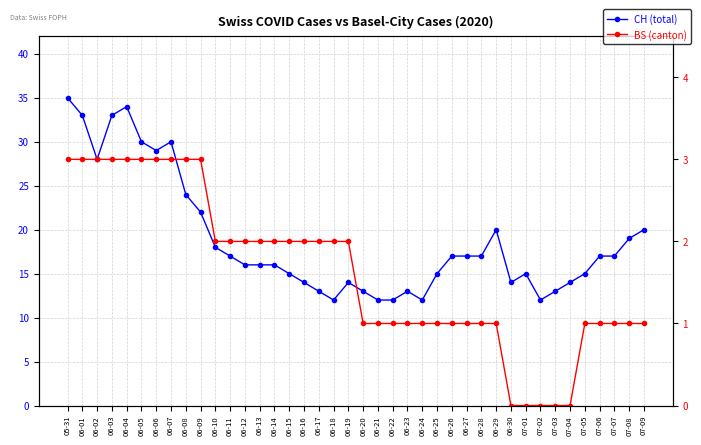

What is the sum of all BS (canton) values?

65